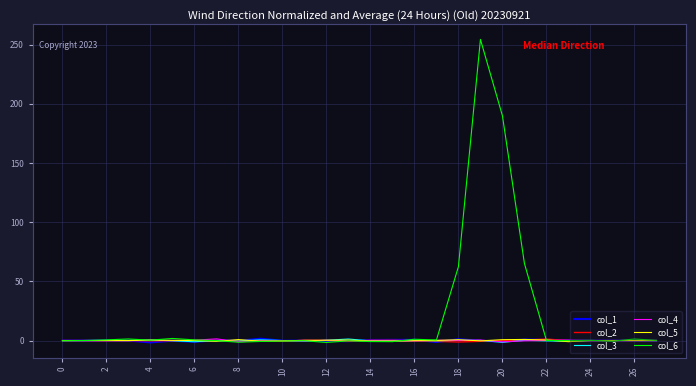

What is the greatest value displayed?

254.4